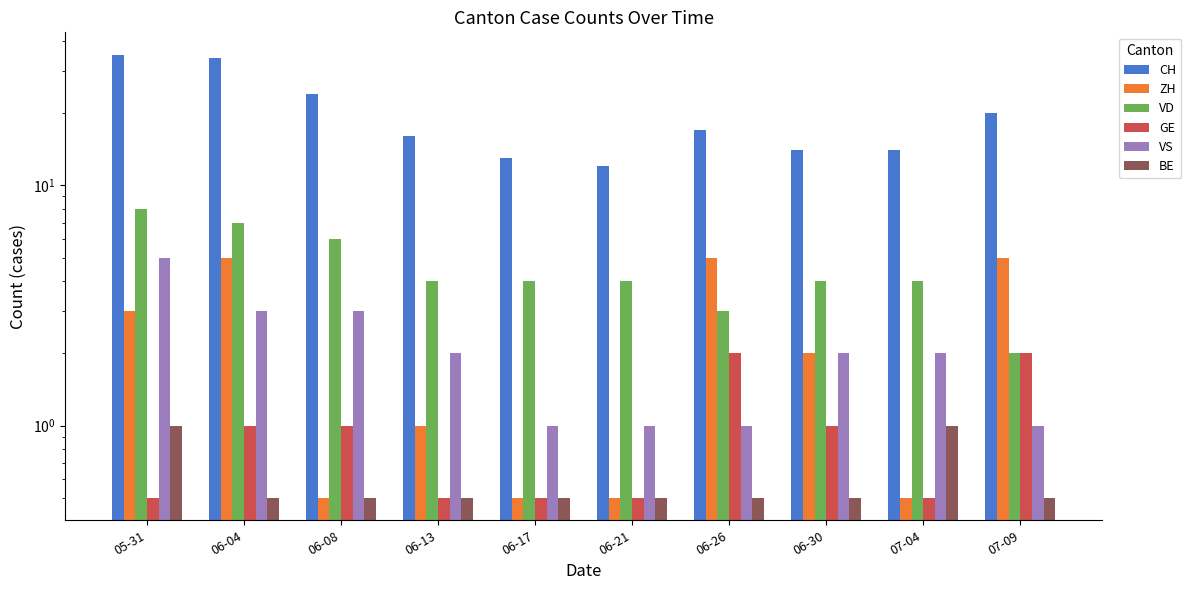

How many GE values are between 0 and 1?

8